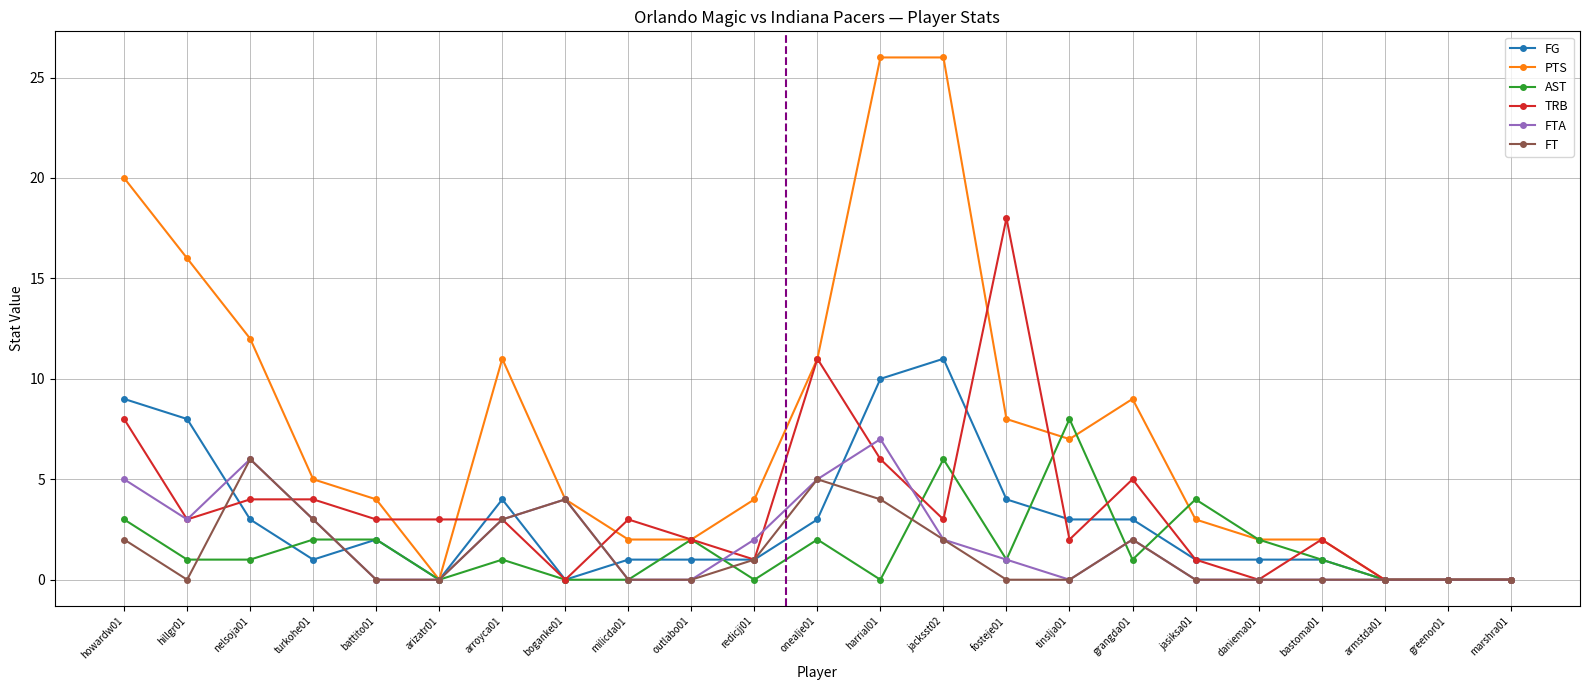

What are all the series names shown in the legend?

FG, PTS, AST, TRB, FTA, FT